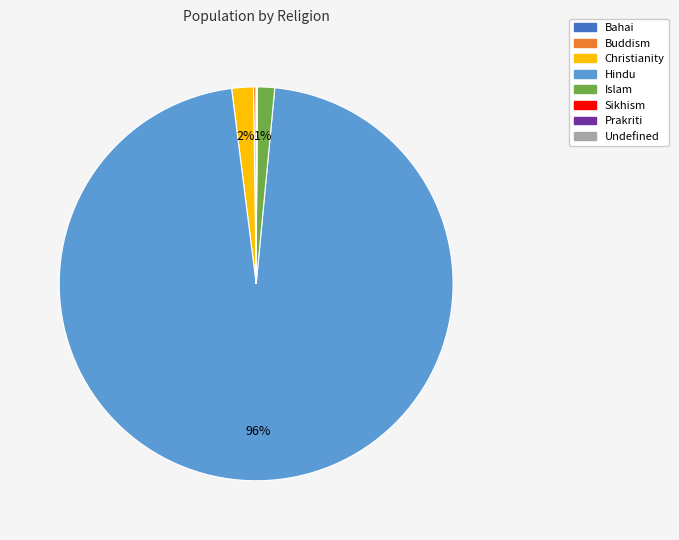

What is the largest slice in the pie chart?

Hindu